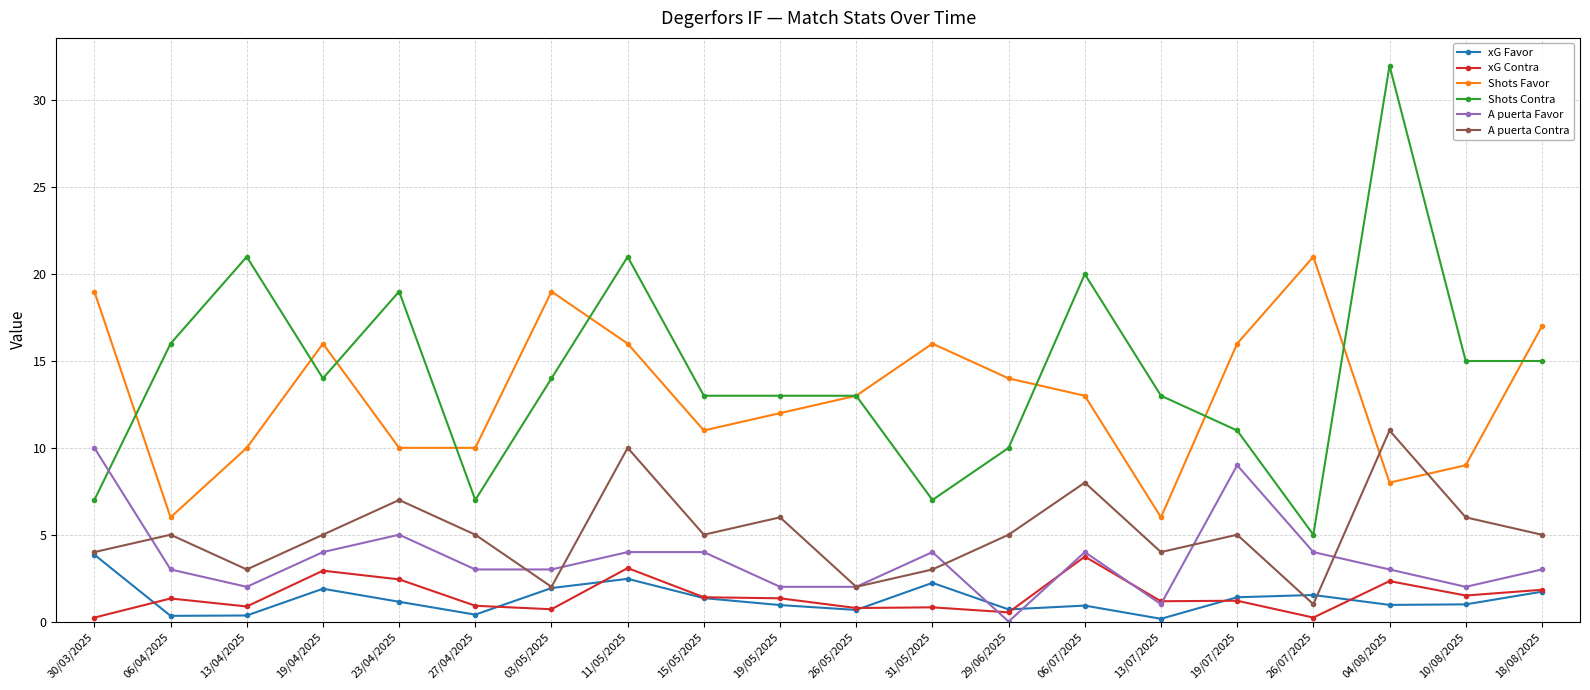

Is it true that A puerta Contra equals 6.0 at 10/08/2025?

True